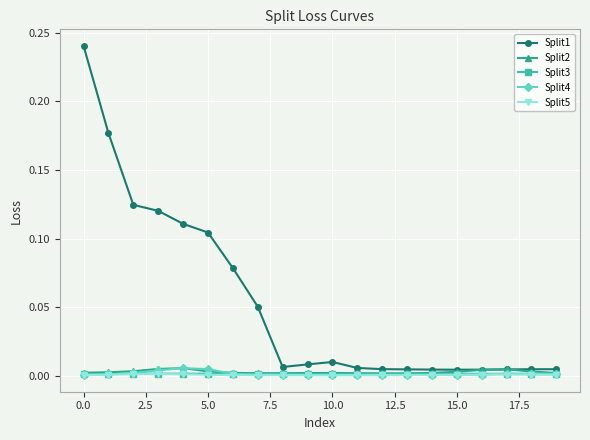

Which series has the largest total across all categories?

Split1